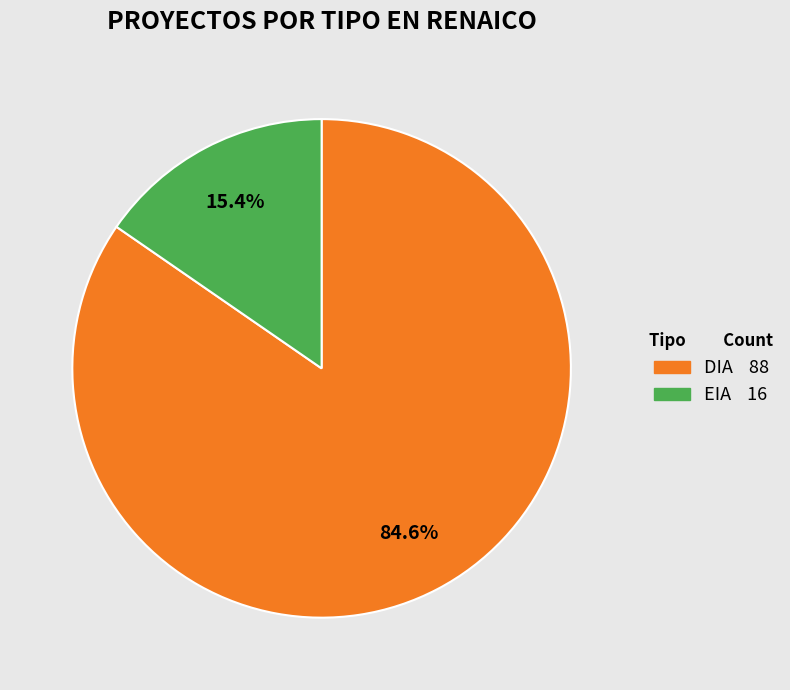

What percentage is the DIA slice, to the nearest percent?

85%